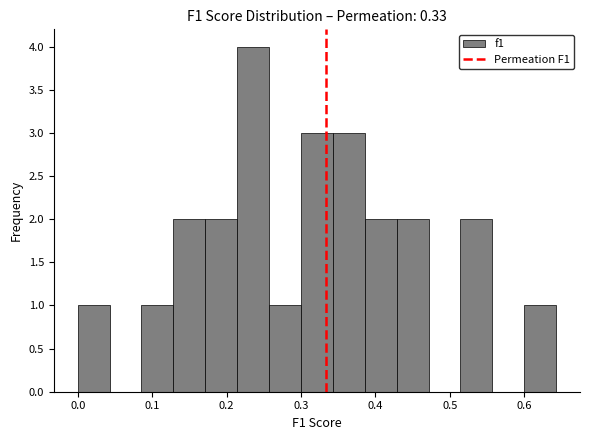

Which range on the x-axis has the tallest bar?

0.21 to 0.26